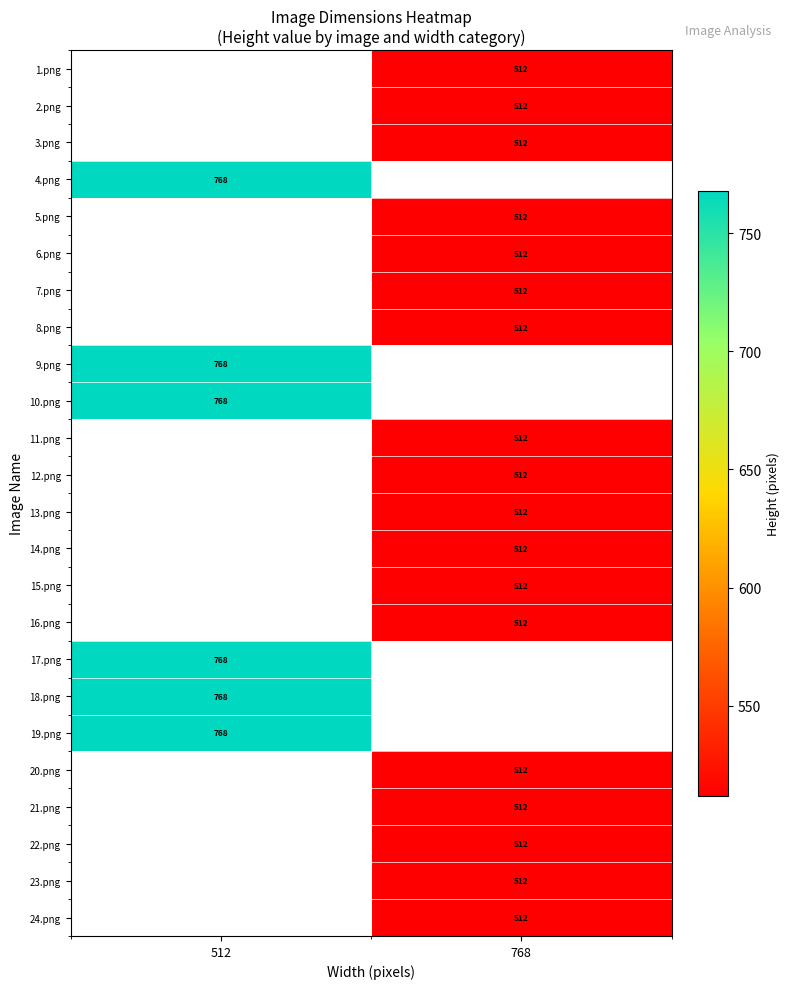

What is the total value across all series at 512?

4608